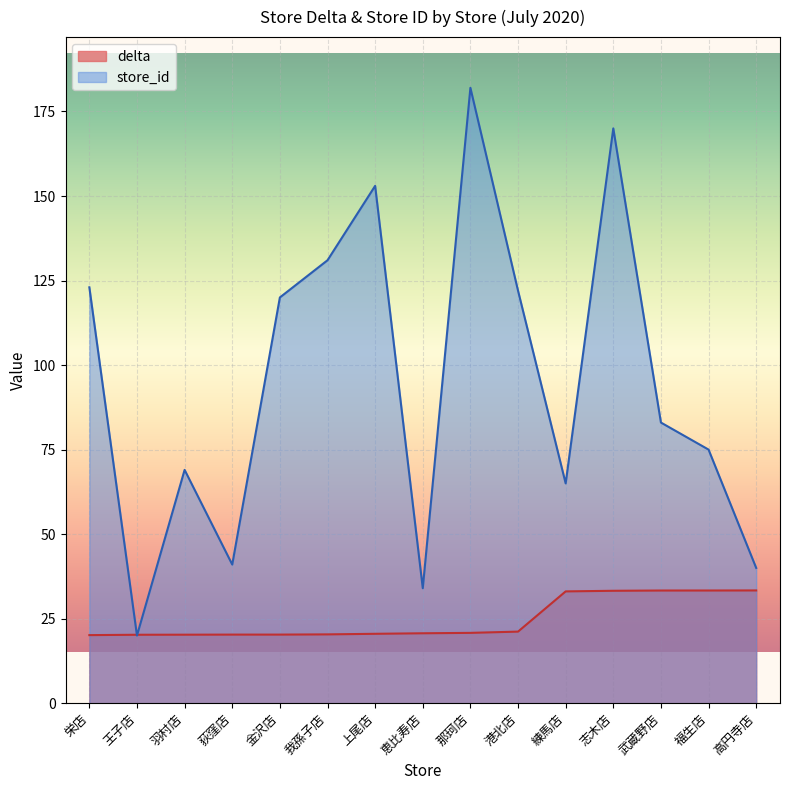

The value of delta at 我孫子店 is 9.3. True or false?

False